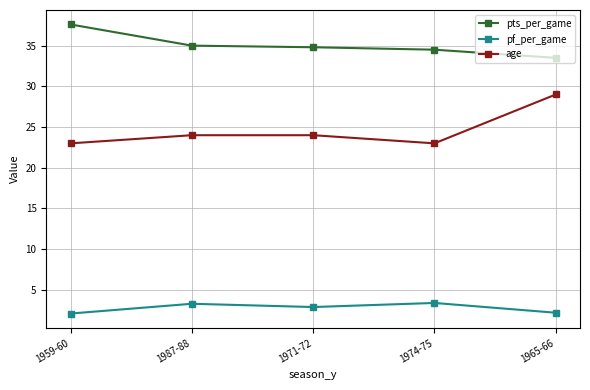

Does the chart have visible grid lines?

Yes